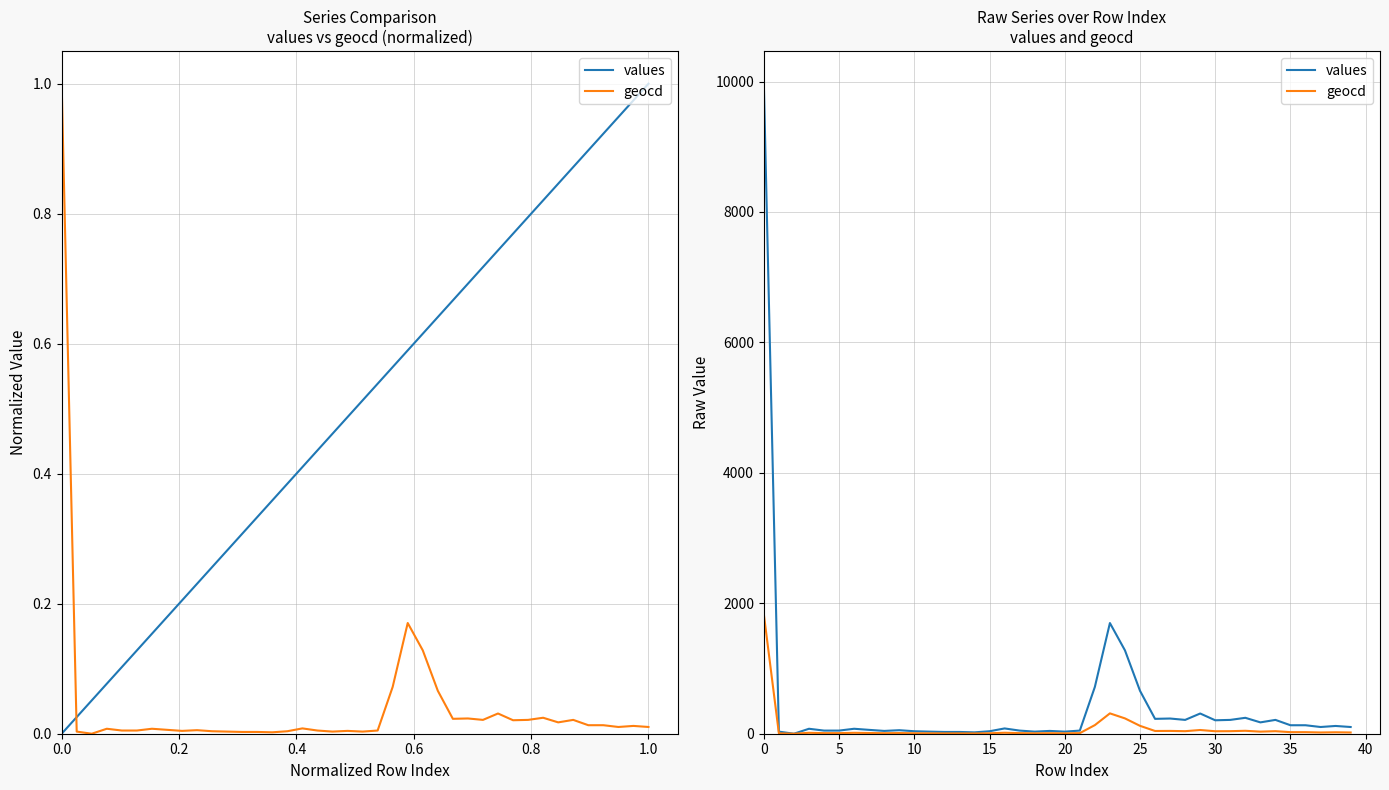

What is the sum of all values values?

17837